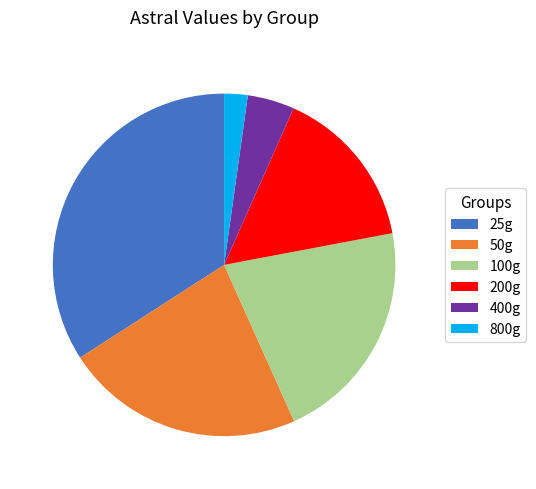

To the nearest percent, what is the difference between the largest and smallest slice percentages?

32%